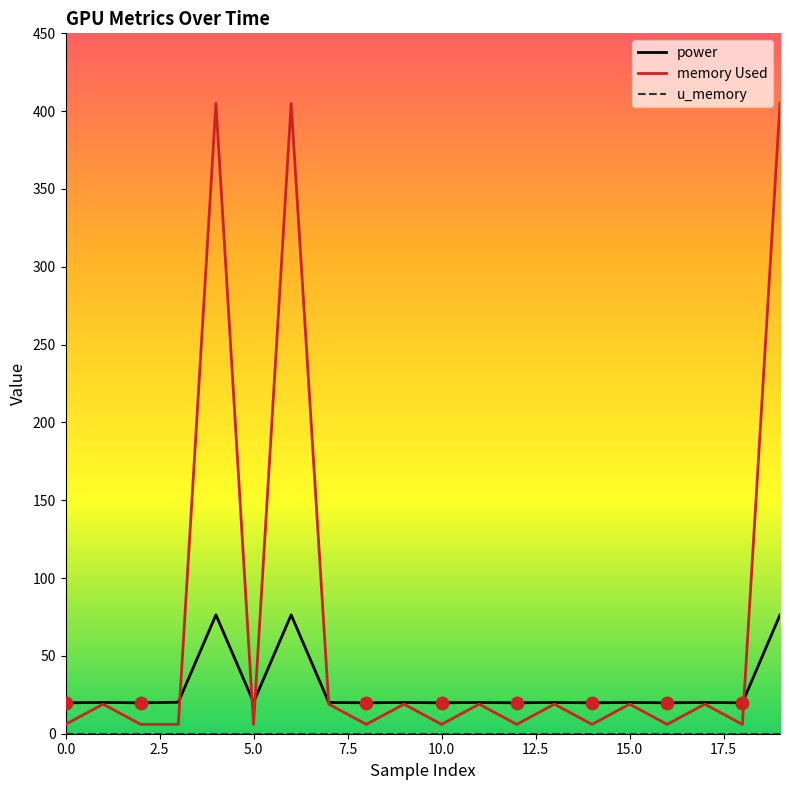

At how many categories does at least one series exceed 401?

3